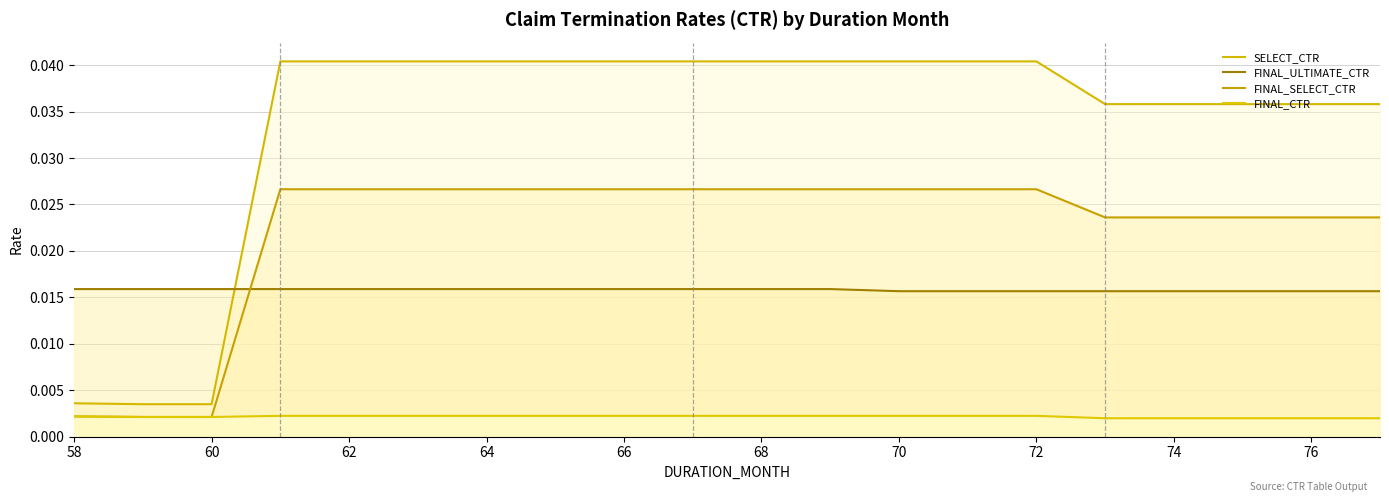

True or false: FINAL_CTR has more than 2 interior local peaks.

False